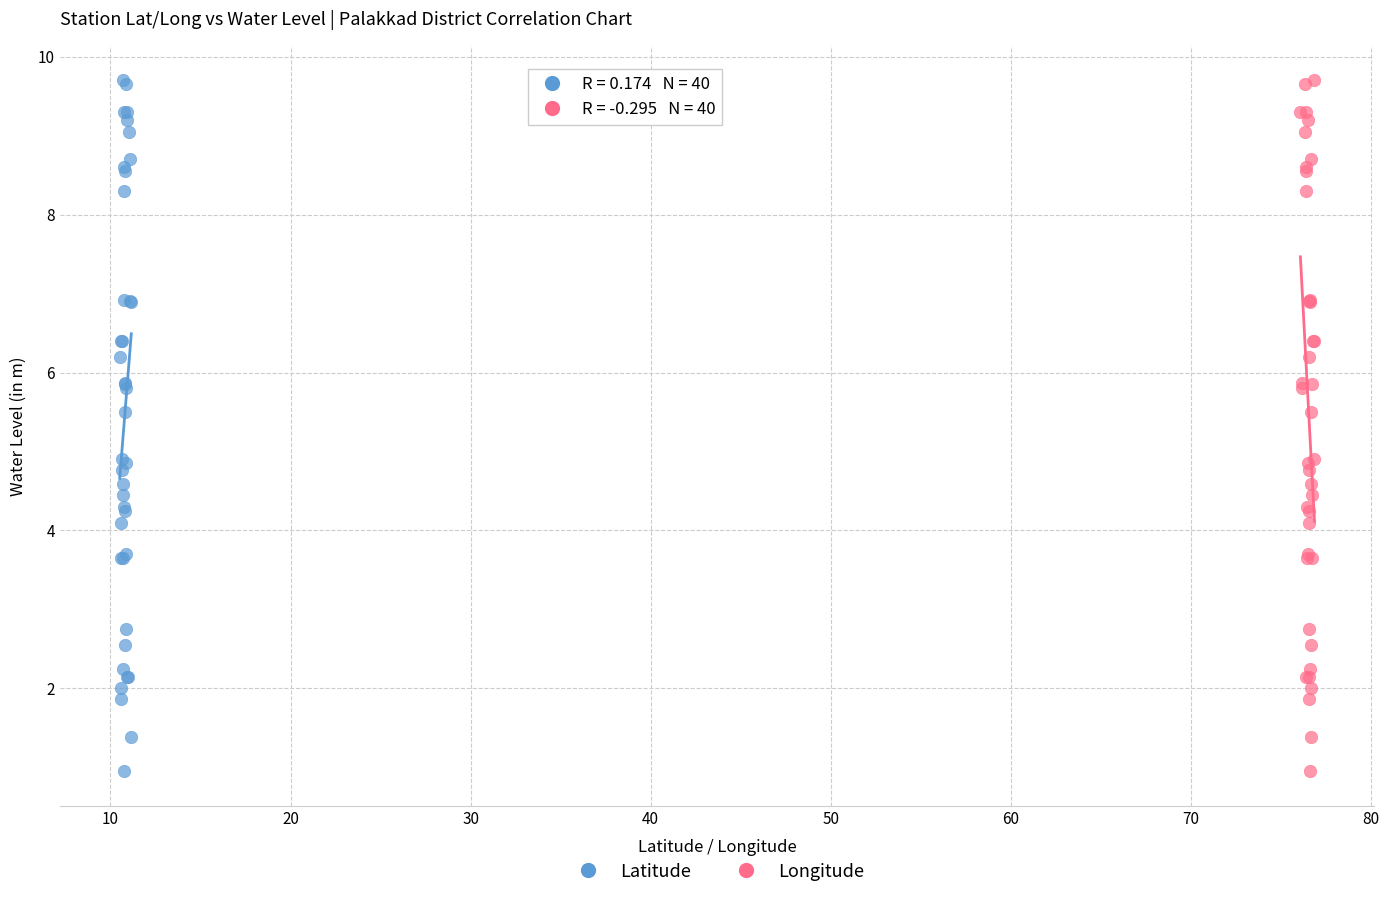

What are all the series names shown in the legend?

Latitude, Longitude